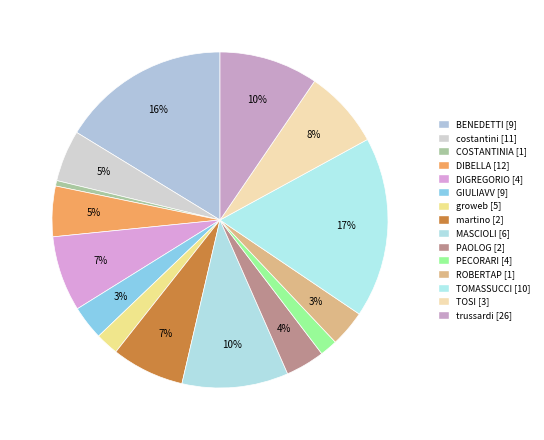

How many segments does this pie chart have?

15